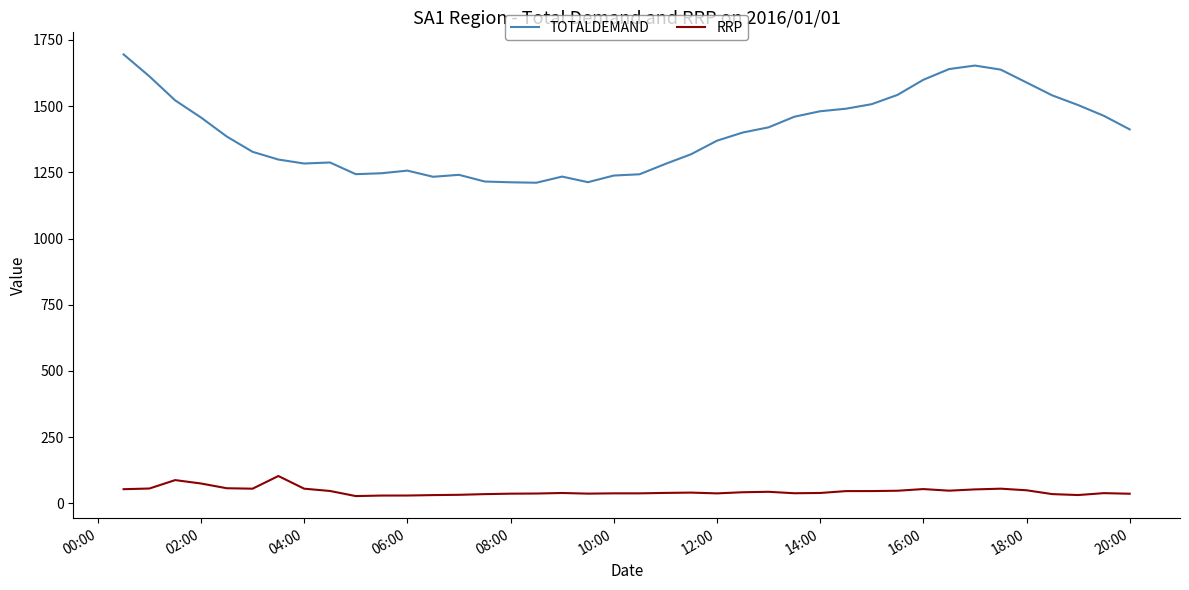

Does the chart have visible grid lines?

No